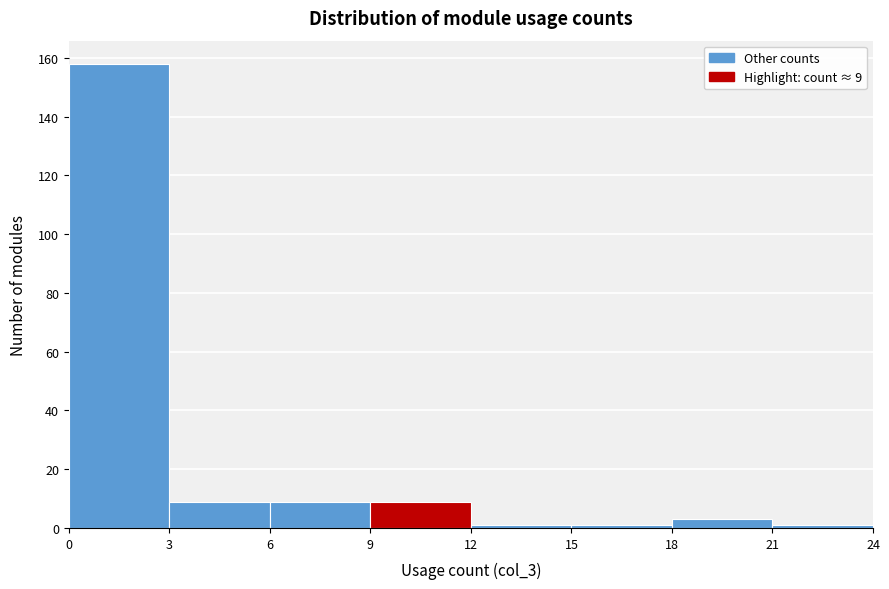

Which range on the x-axis has the tallest bar?

0 to 3